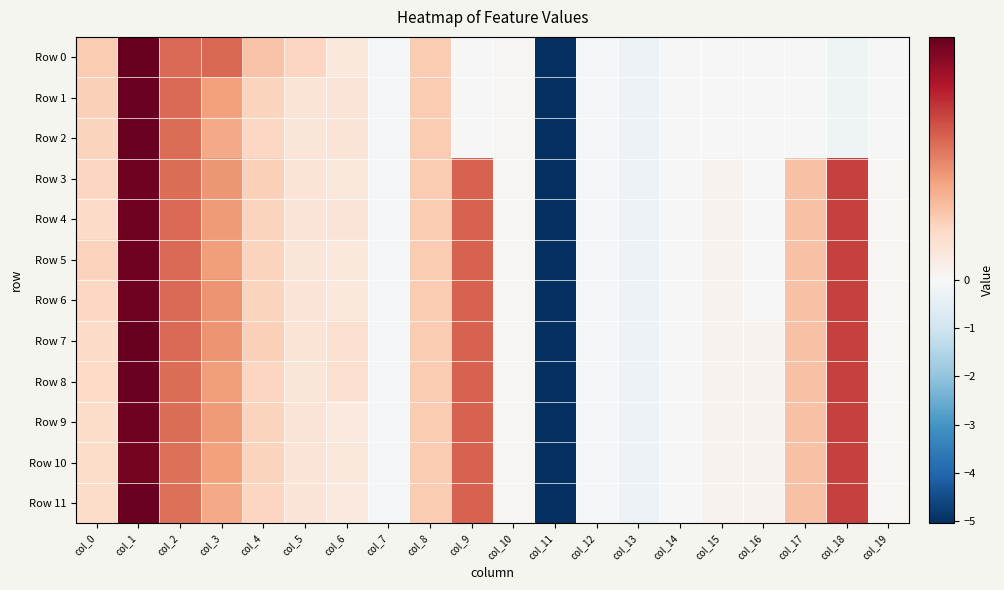

At col_3, list the series in order from largest to smallest.

Row 0, Row 6, Row 7, Row 3, Row 4, Row 9, Row 5, Row 8, Row 1, Row 10, Row 2, Row 11